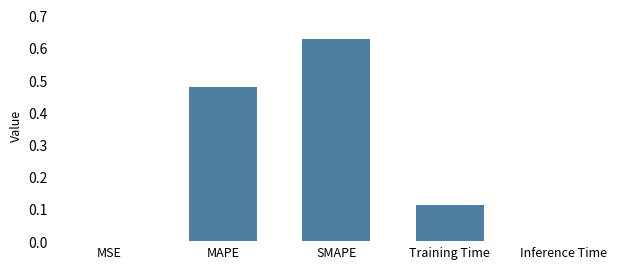

Between Inference Time and SMAPE, which is larger?

SMAPE